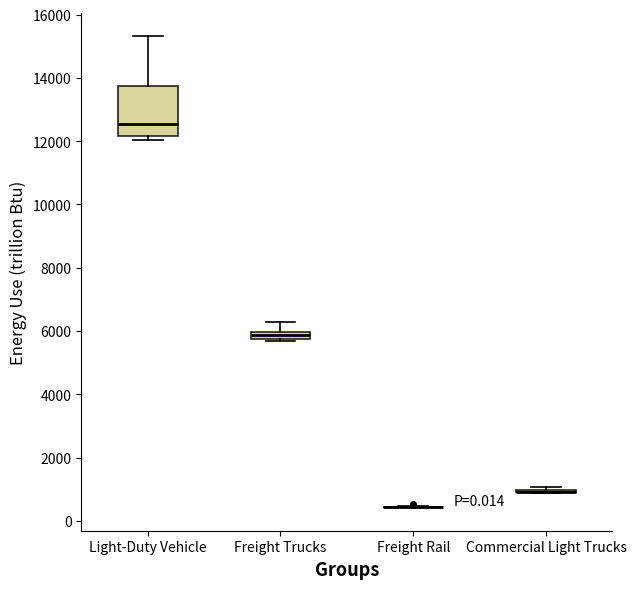

Where does the upper whisker of the box for Freight Trucks end on the y-axis? The values are not printed on the chart, so give them approximately, as read against the axis.

6200